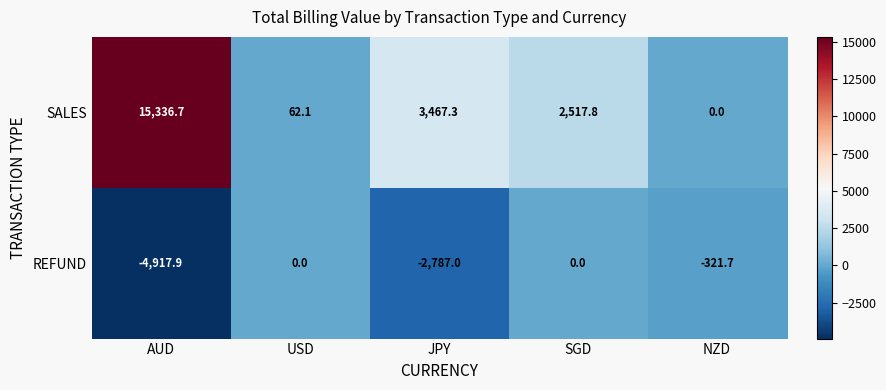

Which series has the largest range (max minus min)?

SALES